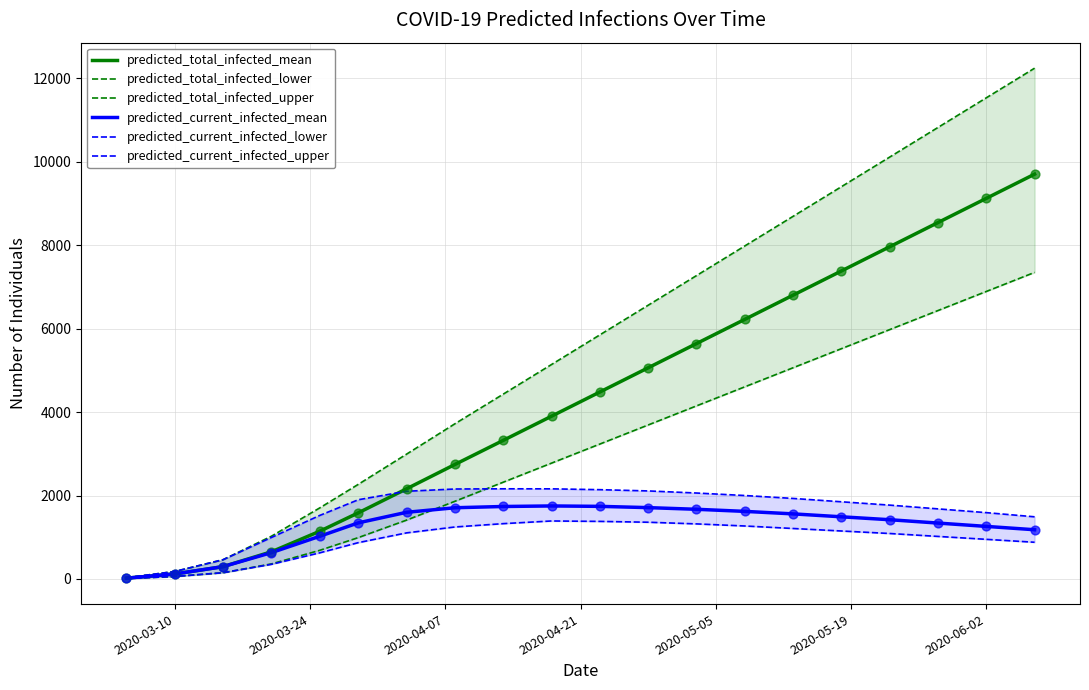

What is the highest value of the predicted_total_infected_mean series?

9700